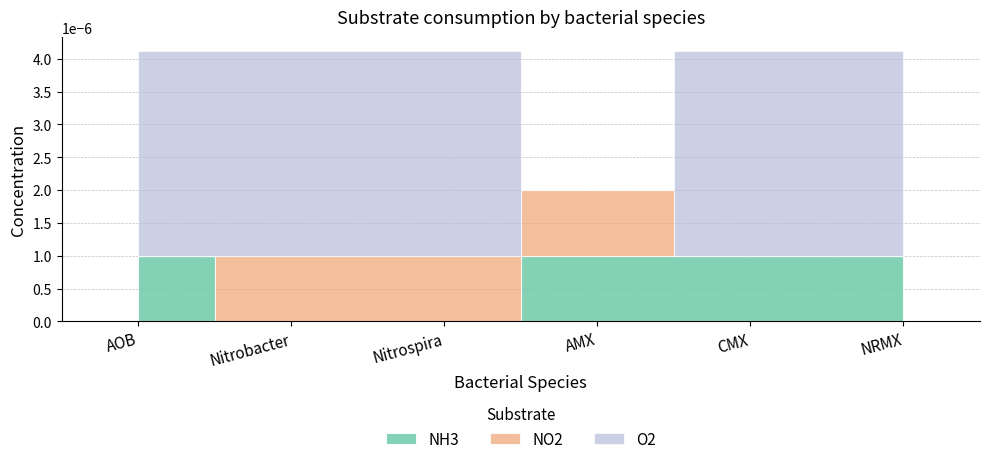

How many lines are shown in the chart?

3